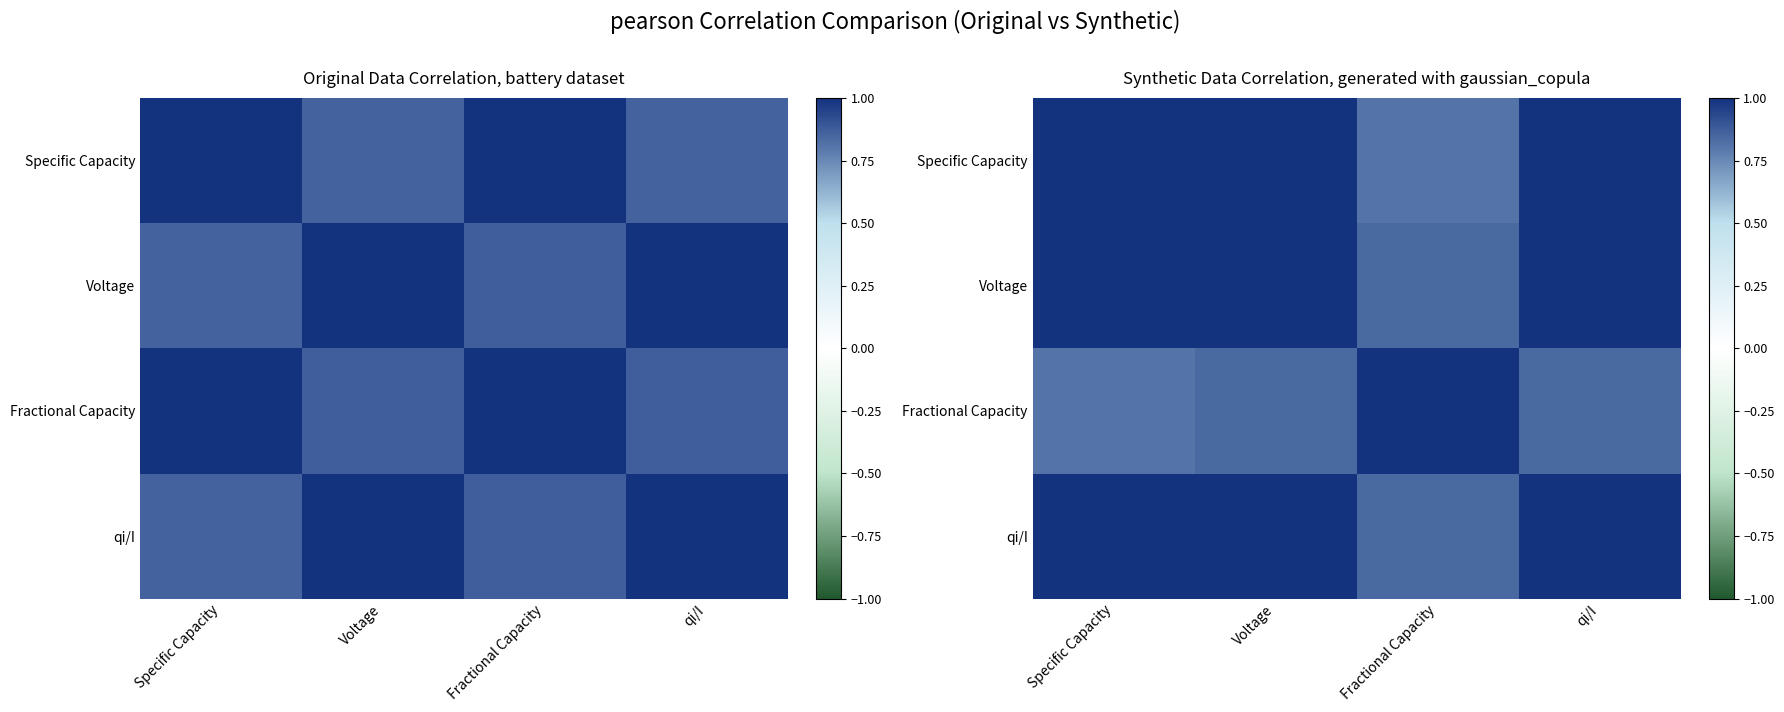

Which category has the lowest value across all series?

Fractional Capacity